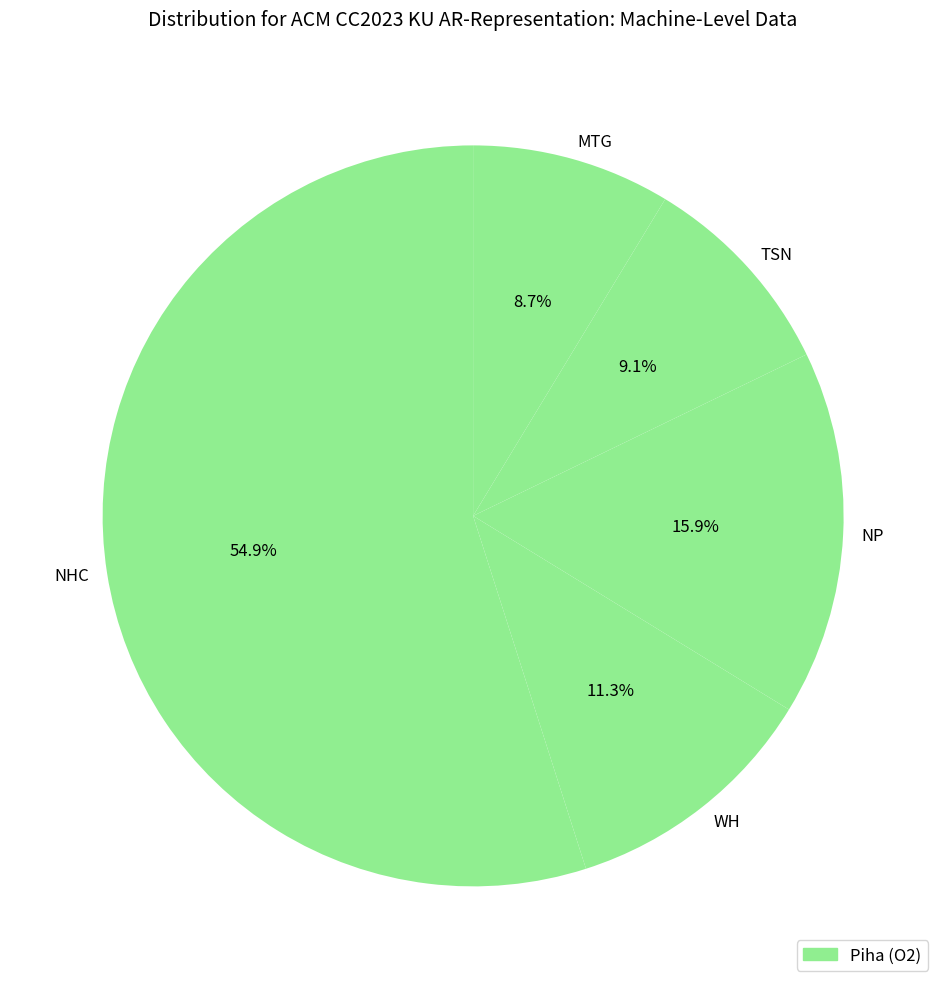

Does WH account for over 50% of the chart?

No